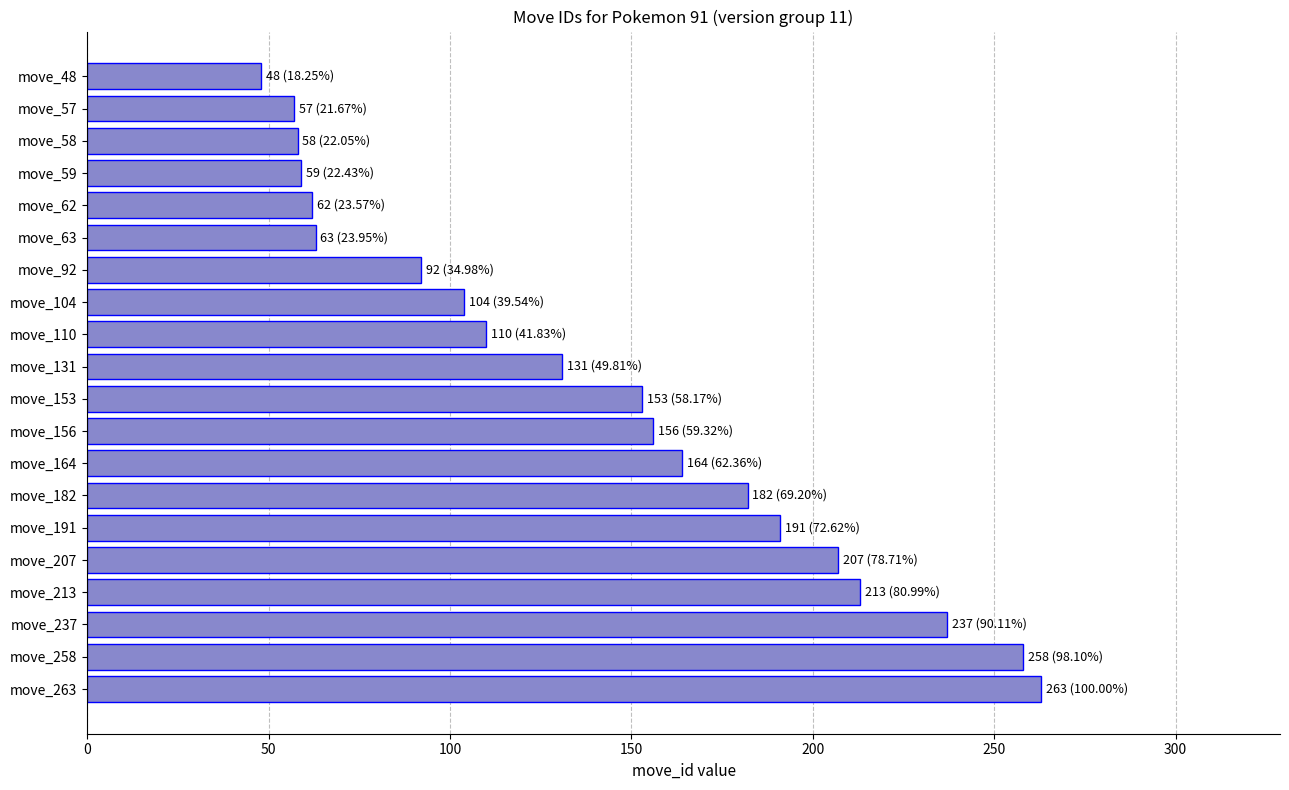

What is the smallest value displayed?

48